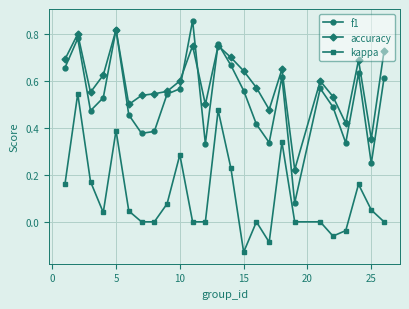

True or false: kappa and f1 intersect in this chart.

False